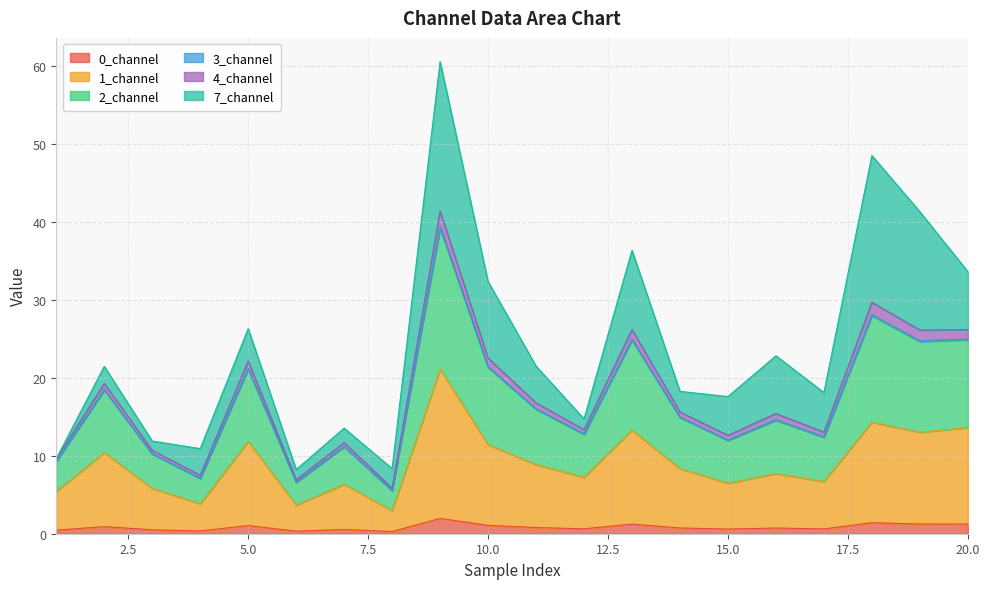

The 2_channel series shows 27.2 at 16. True or false?

False